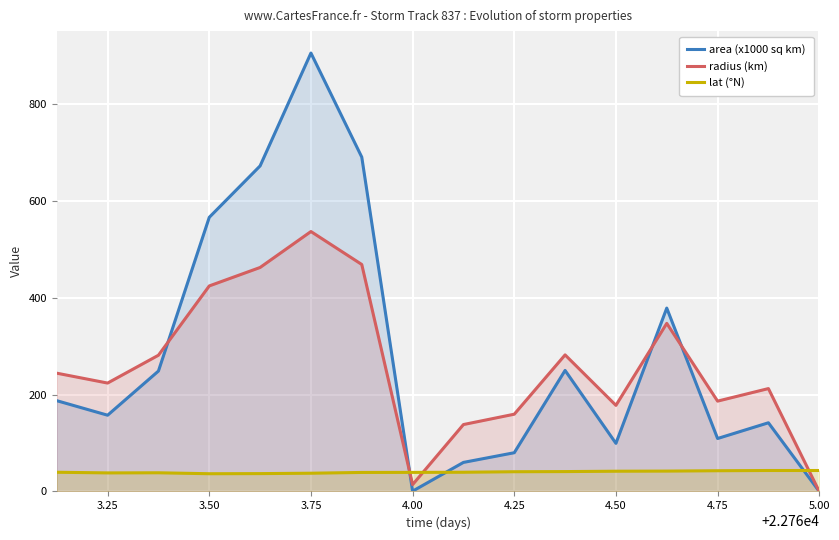

What is the value of the area (x1000 sq km) point at the 2nd from the left?

157.5